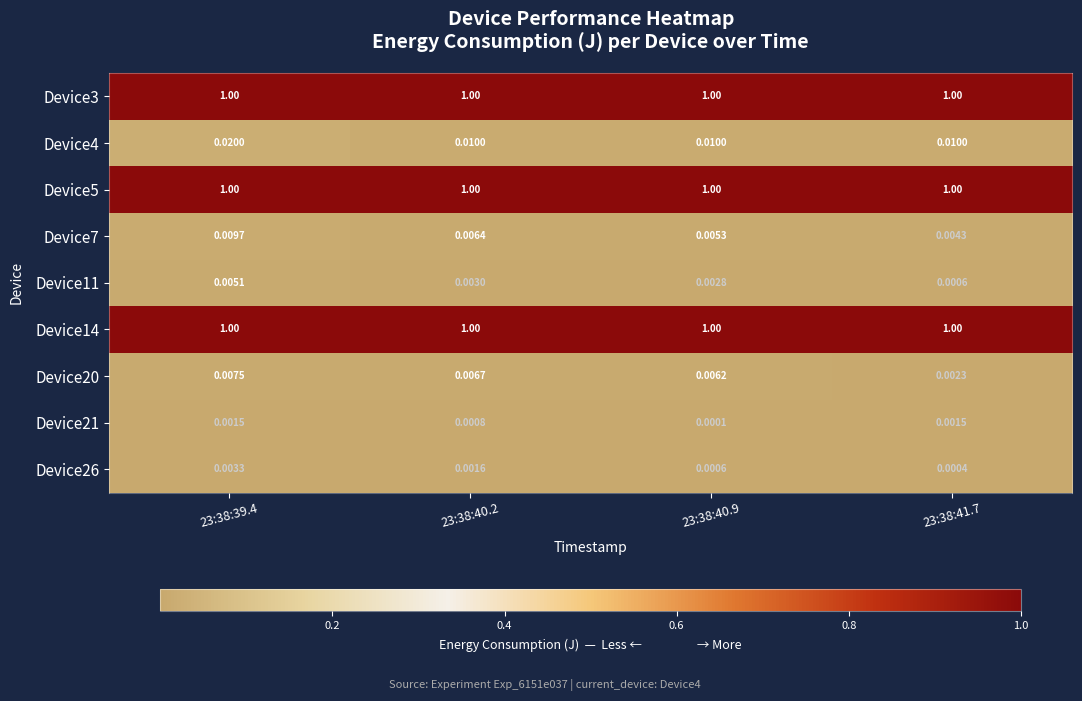

Is the value of Device26 at 23:38:41.7 greater than the value of Device21 at 23:38:39.4?

No